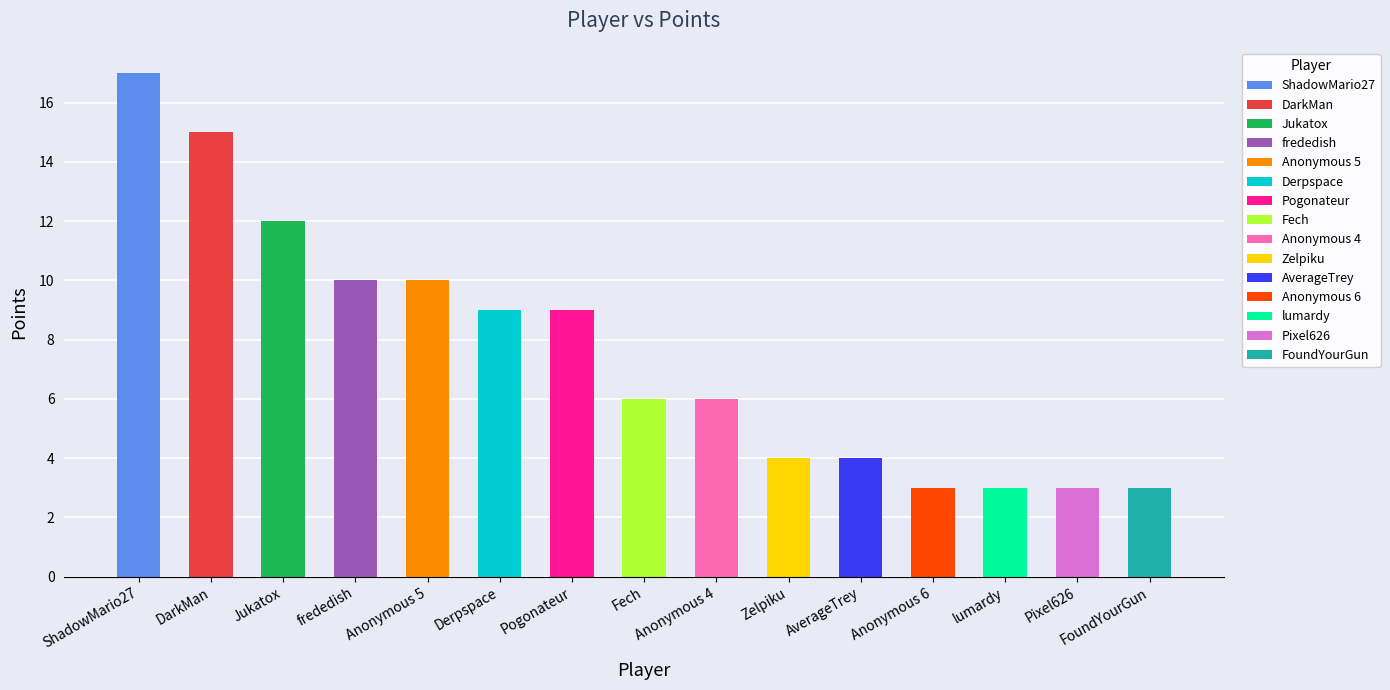

At which category is the sum across all series the highest?

ShadowMario27